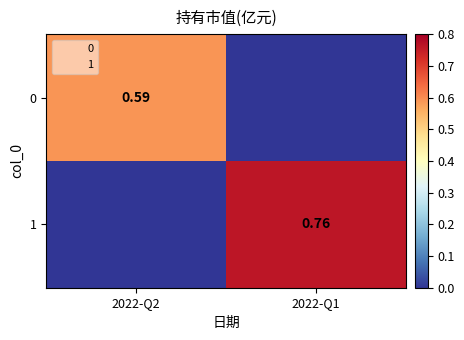

What is the difference between the maximum and minimum values in the 0 series?

0.6